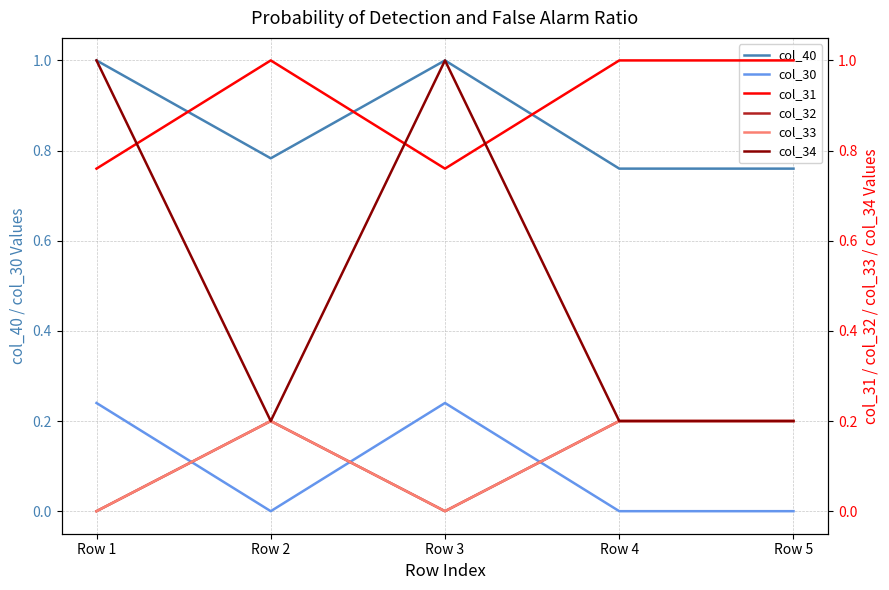

Where is col_31 nearest to the value 0?

Row 1